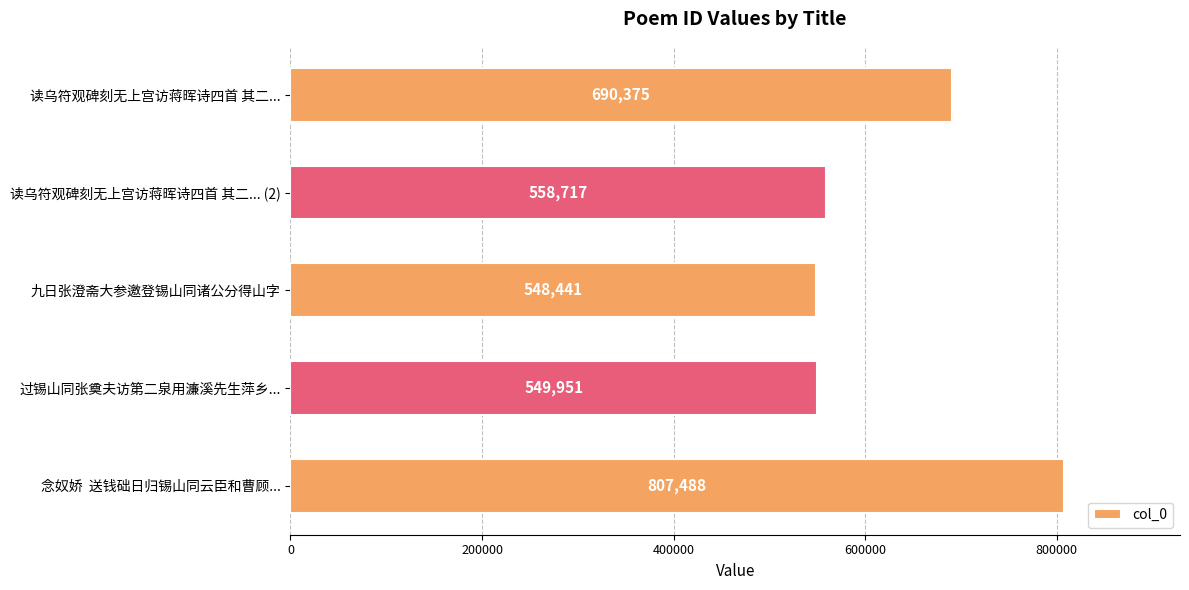

What is the difference between the values at 读乌符观碑刻无上宫访蒋晖诗四首 其二... and 念奴娇  送钱础日归锡山同云臣和曹顾...?

117113